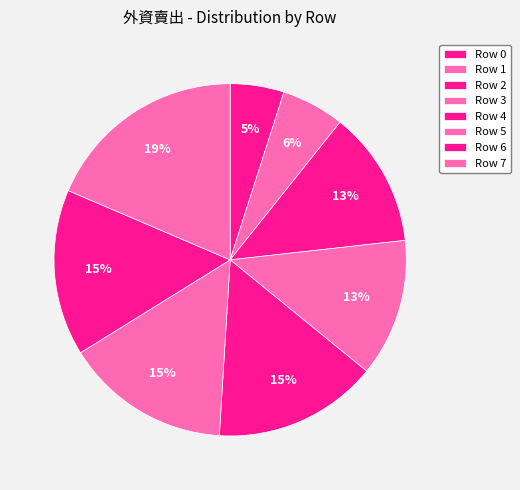

How many segments does this pie chart have?

8